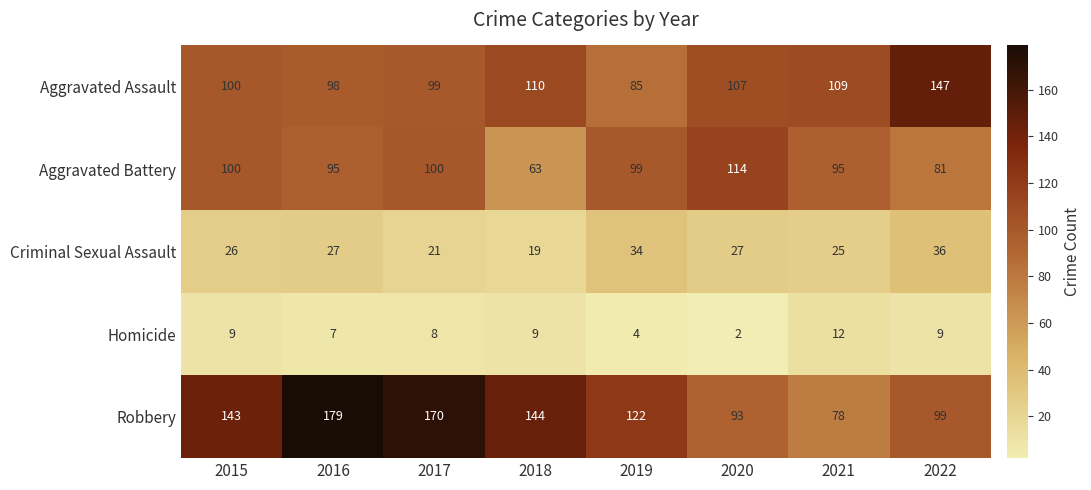

True or false: Robbery has a value of 179 at 2016.

True